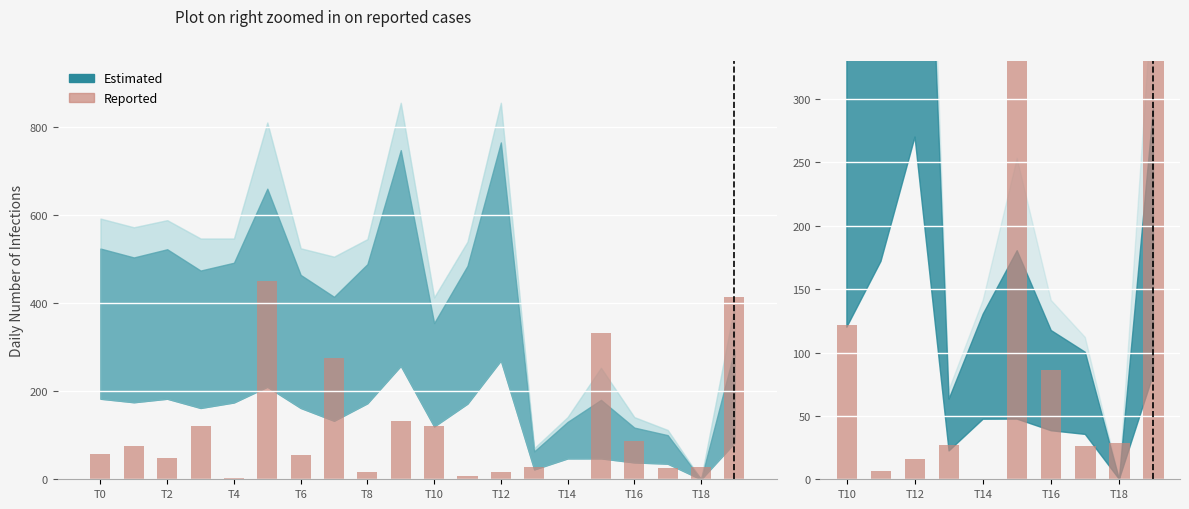

What is the value of the 4th bar from the left?

26.8